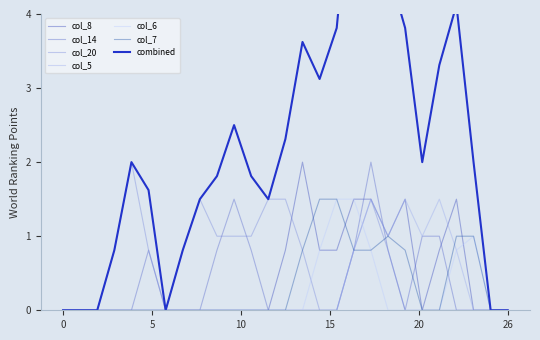

How many values in the col_5 series exceed 0?

7